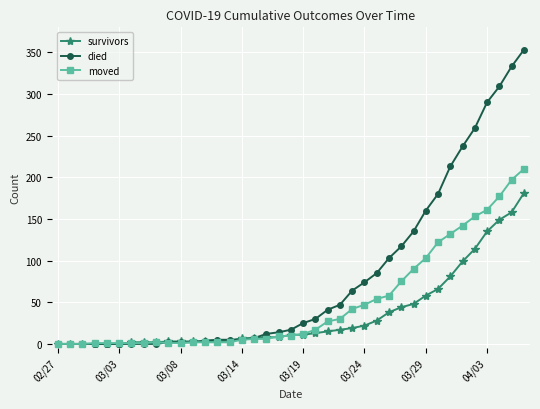

What is the highest value of the survivors series?

181